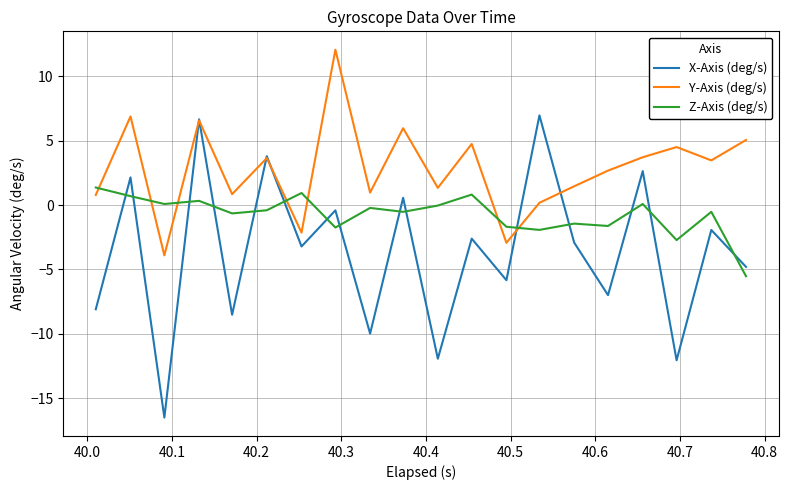

Which series has the largest range (max minus min)?

X-Axis (deg/s)